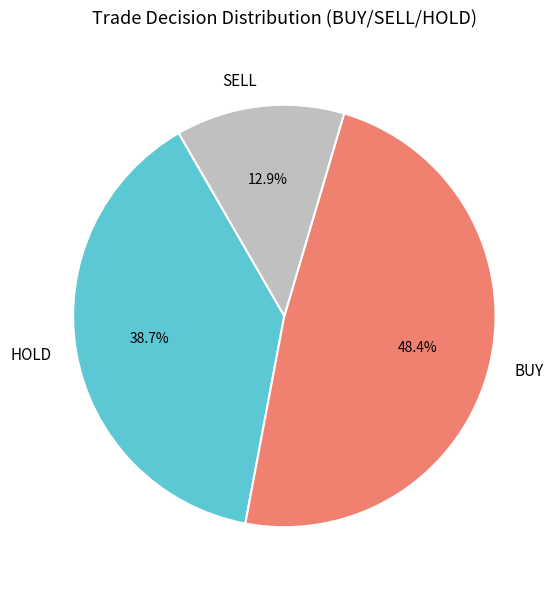

Combined, what portion of the pie is HOLD and BUY?

87.1%